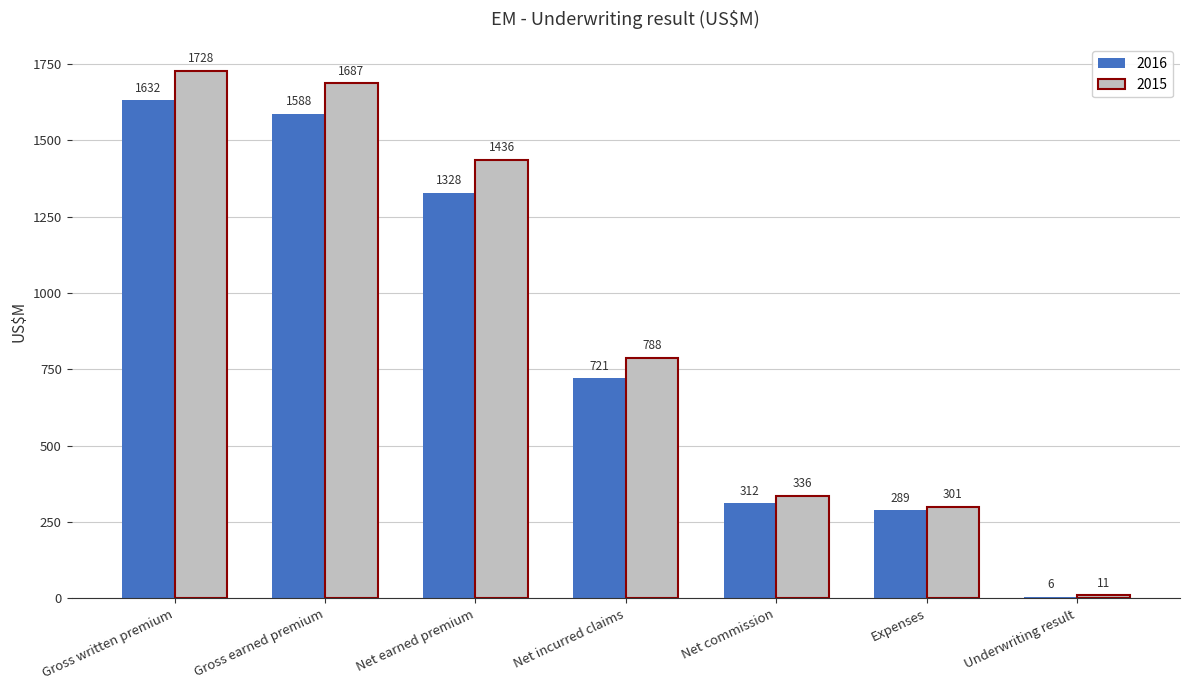

What is the highest value of the 2016 series?

1632